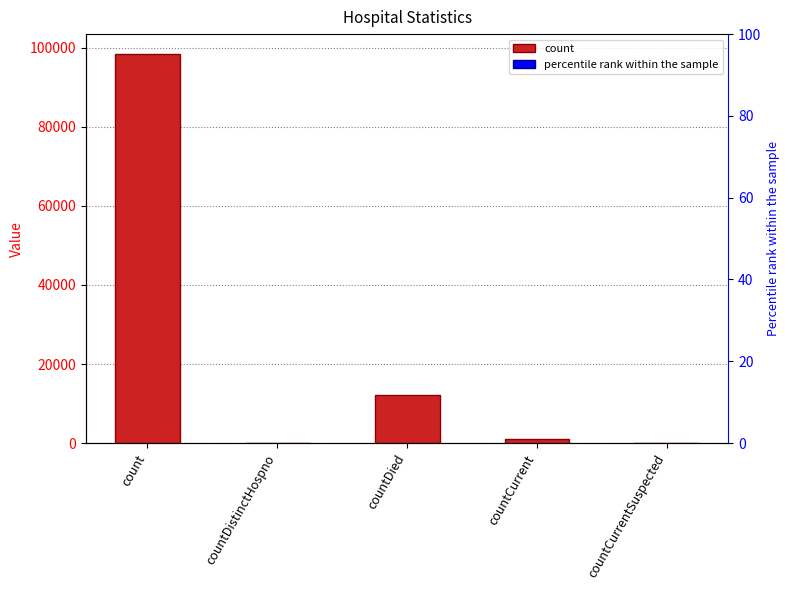

Reading left to right, list all the values displayed in this chart.

count=98557	countDistinctHospno=0	countDied=12117	countCurrent=960	countCurrentSuspected=0